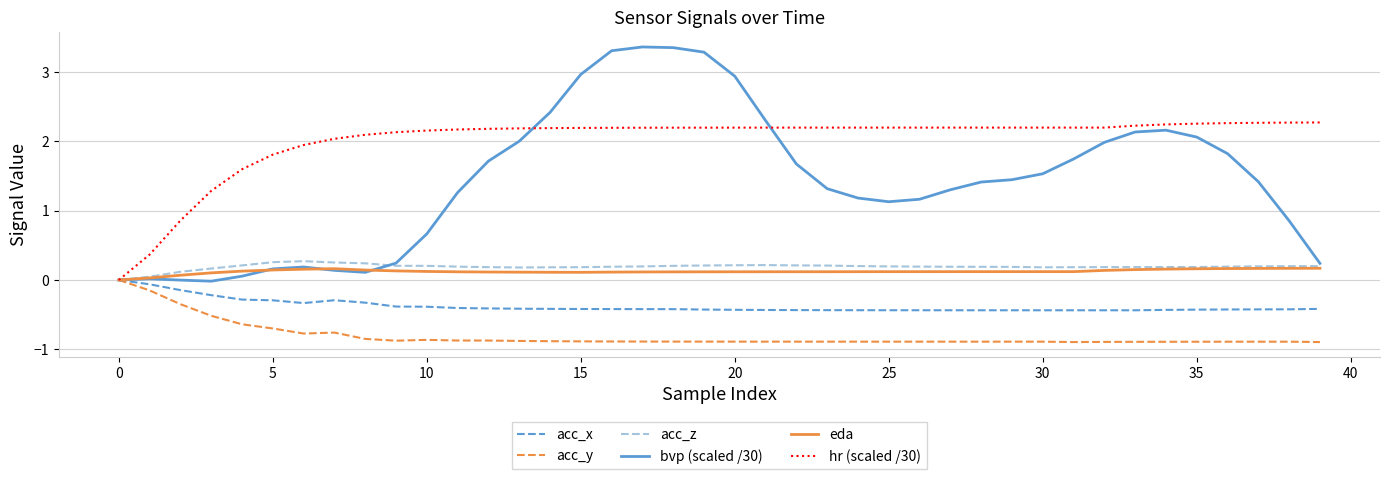

What are all the series names shown in the legend?

acc_x, acc_y, acc_z, bvp (scaled /30), eda, hr (scaled /30)